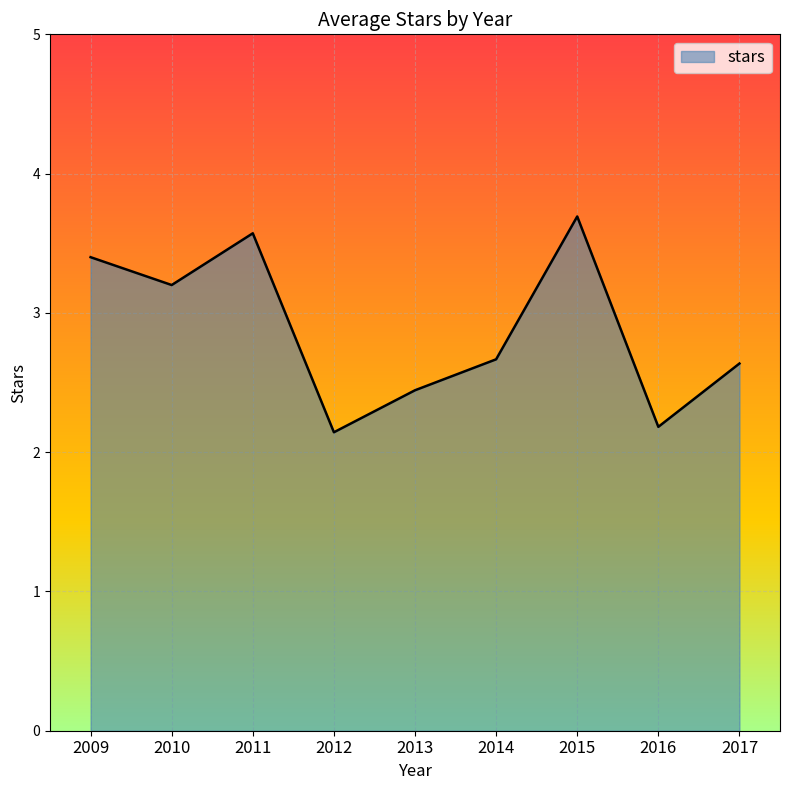

Which label corresponds to the largest value in the chart?

2015